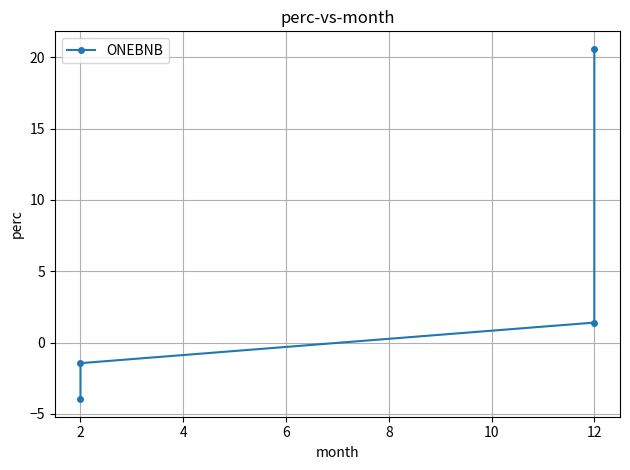

Does the chart have visible grid lines?

Yes